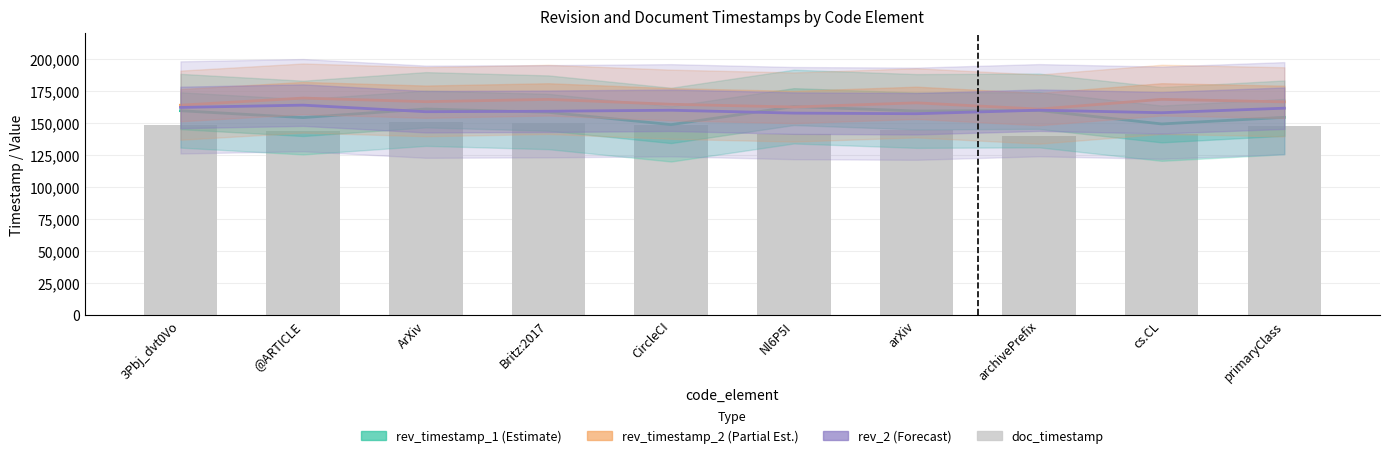

What is the lowest value of the rev_2 series?

157039.4